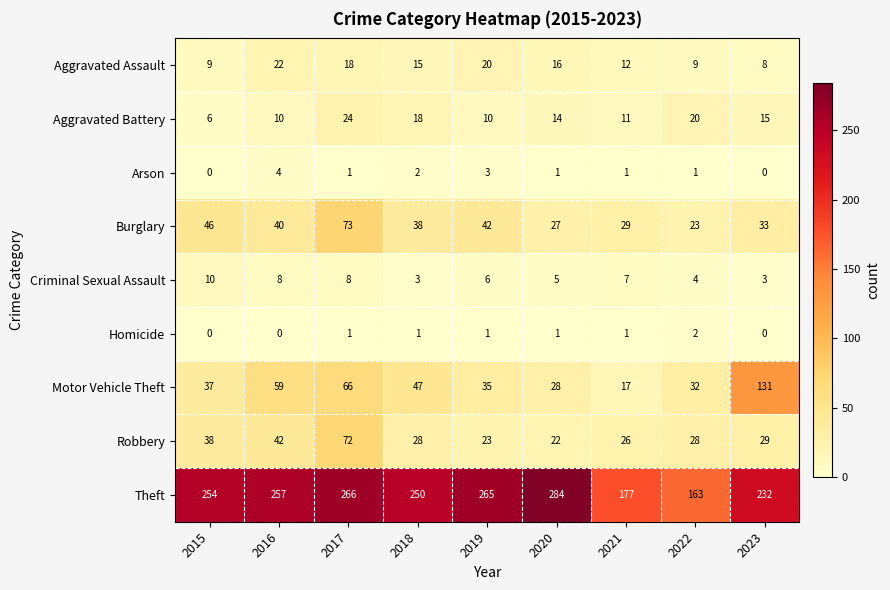

Which series has the widest spread of values?

Theft